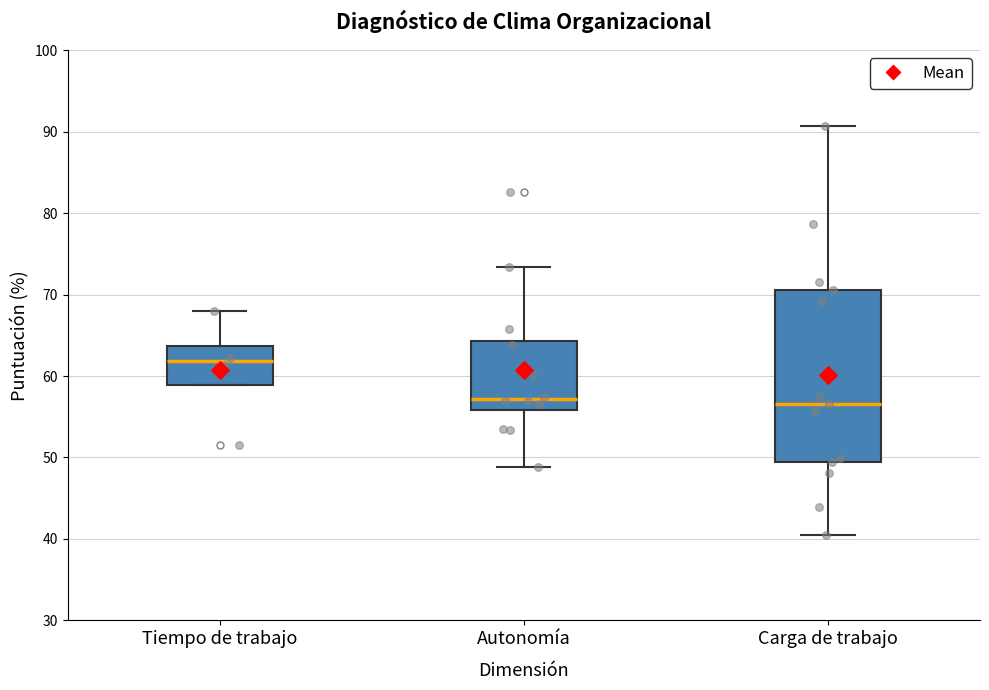

Comparing the boxes themselves (not the whiskers), which one is the tallest?

Carga de trabajo